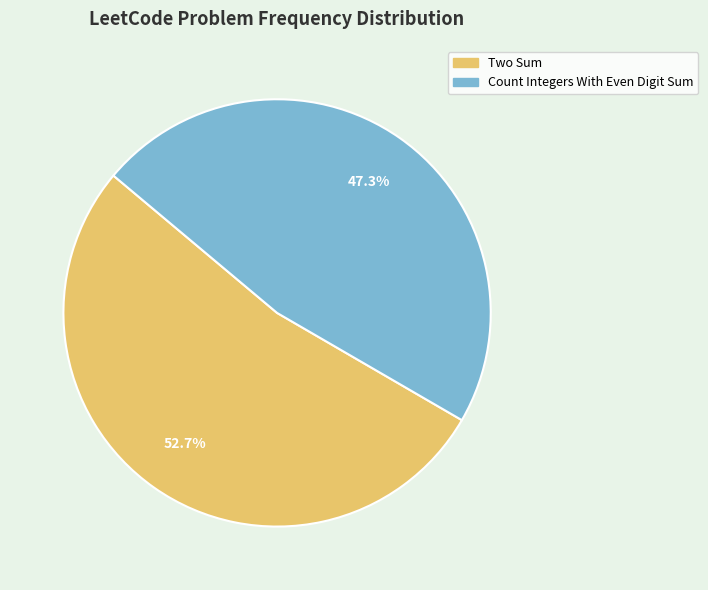

What portion of the pie excludes Two Sum?

47.3%